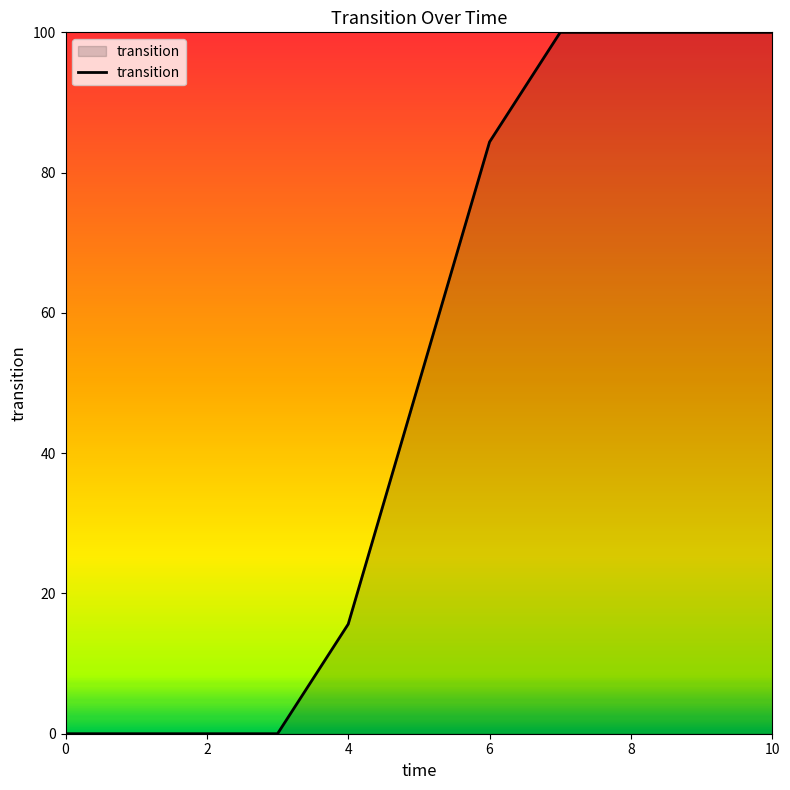

What is the difference between the maximum and minimum values?

100.0